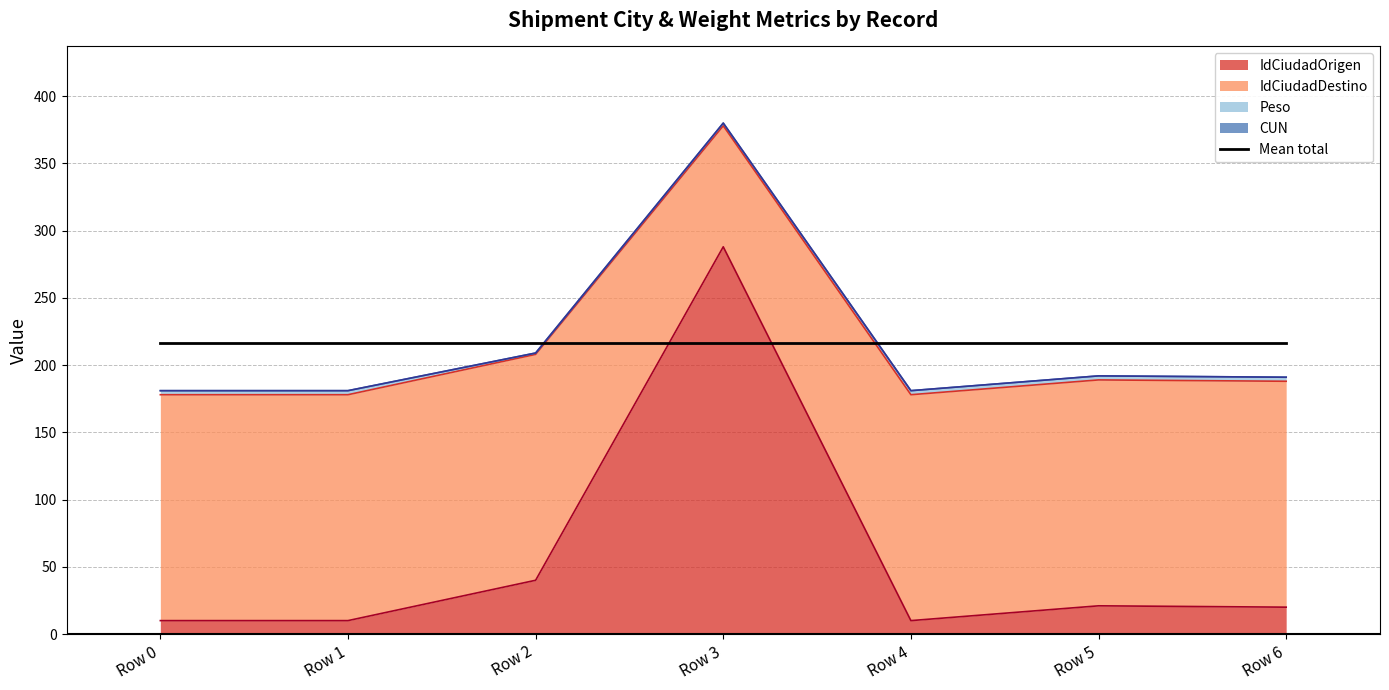

What is the value of the IdCiudadDestino point at the 4th from the left?

380